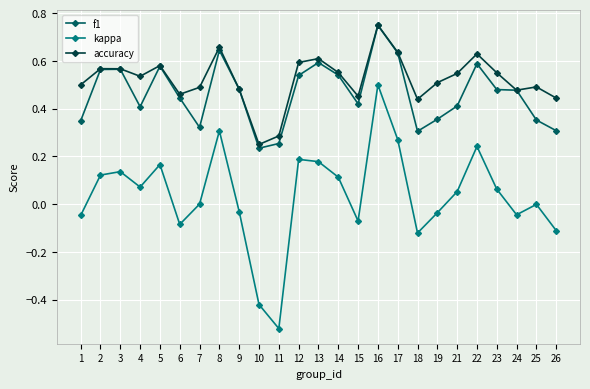

True or false: accuracy and kappa intersect in this chart.

False